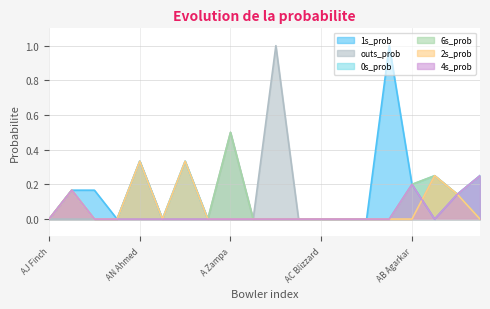

What is the label of the 7th point from the right?

AD Nath